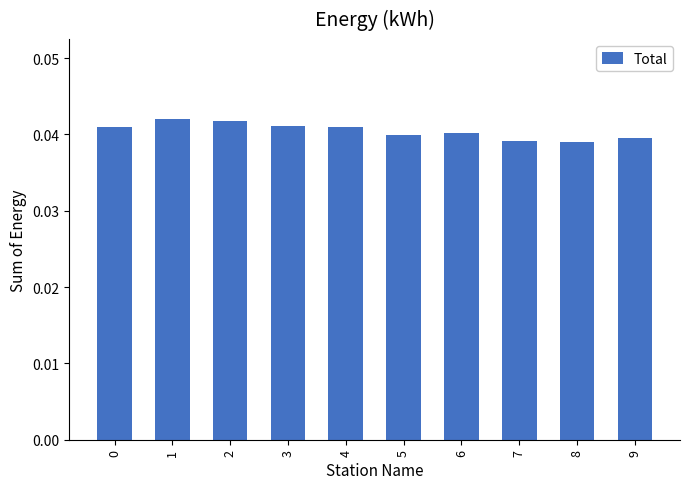

Count the values in the range 0 to 1.

10